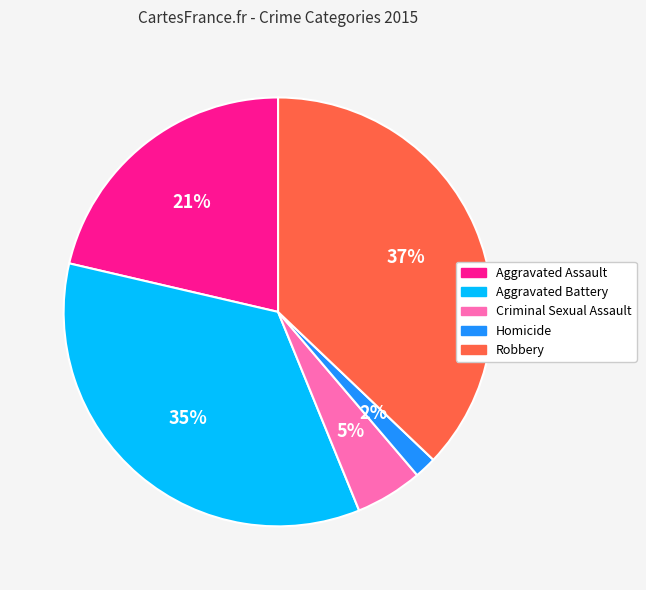

What is the ratio of the value at Aggravated Battery to the value at Robbery?

0.9